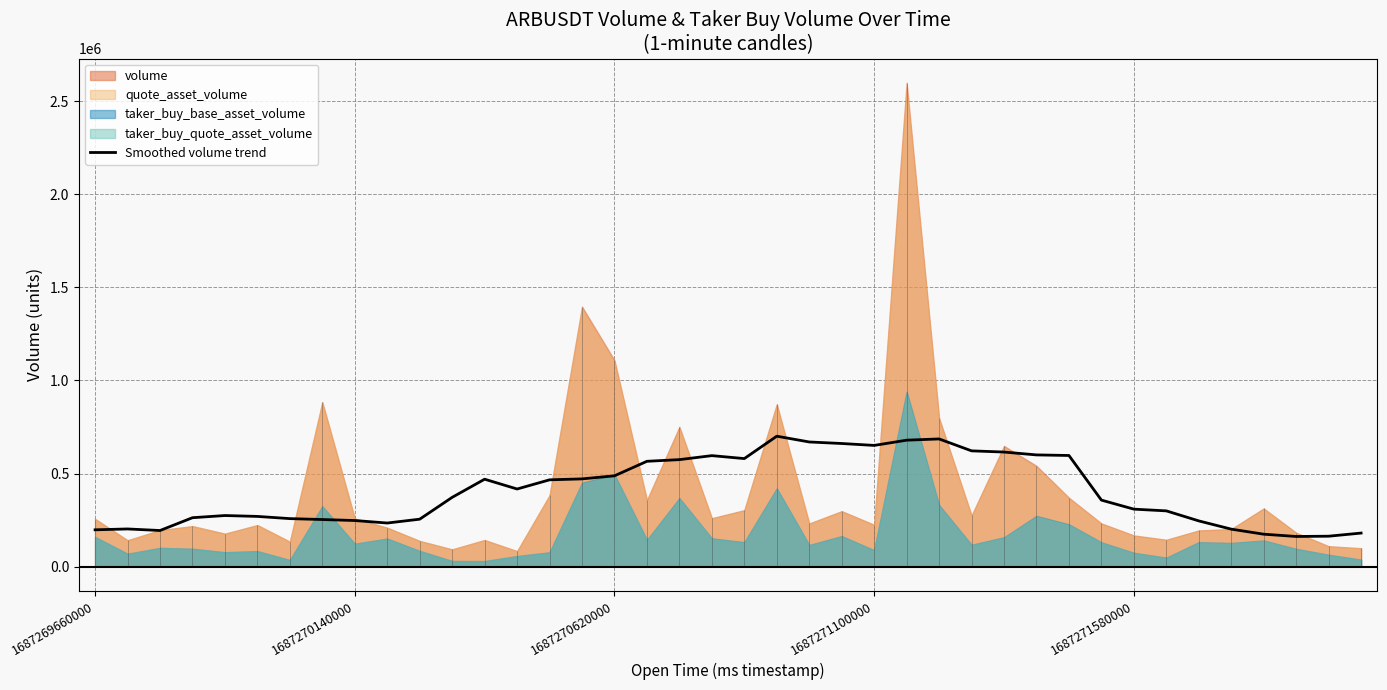

What is the difference between the maximum and minimum values?

538613.6